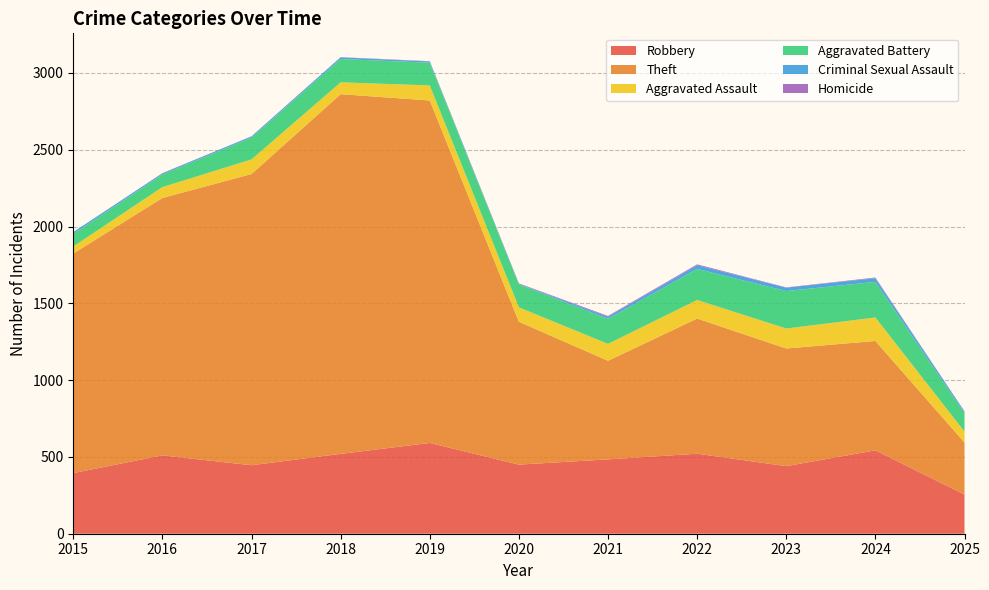

Reading left to right, transcribe all the data shown in this chart.

Robbery: 395	510	446	520	591	450	484	521	440	543	255
Theft: 1429	1676	1896	2342	2230	930	642	880	766	712	339
Aggravated Assault: 46	71	95	77	98	94	110	121	130	153	71
Aggravated Battery: 82	82	142	152	148	150	163	202	244	232	119
Criminal Sexual Assault: 12	8	8	11	8	3	14	24	22	24	11
Homicide: 0	1	1	1	2	3	5	6	2	4	2